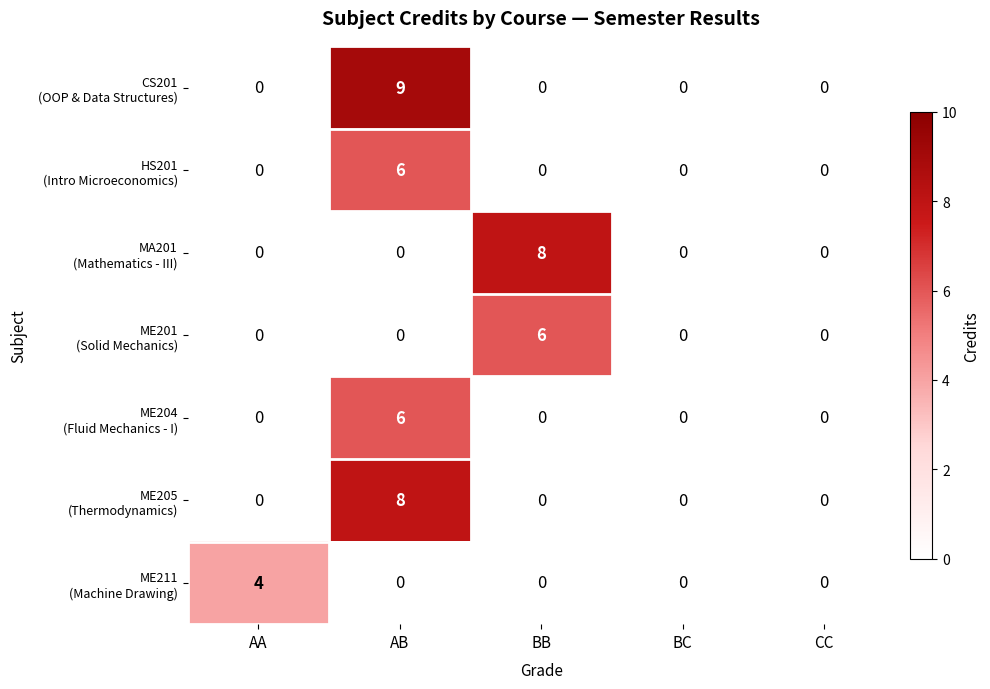

How many series are shown in this chart?

7